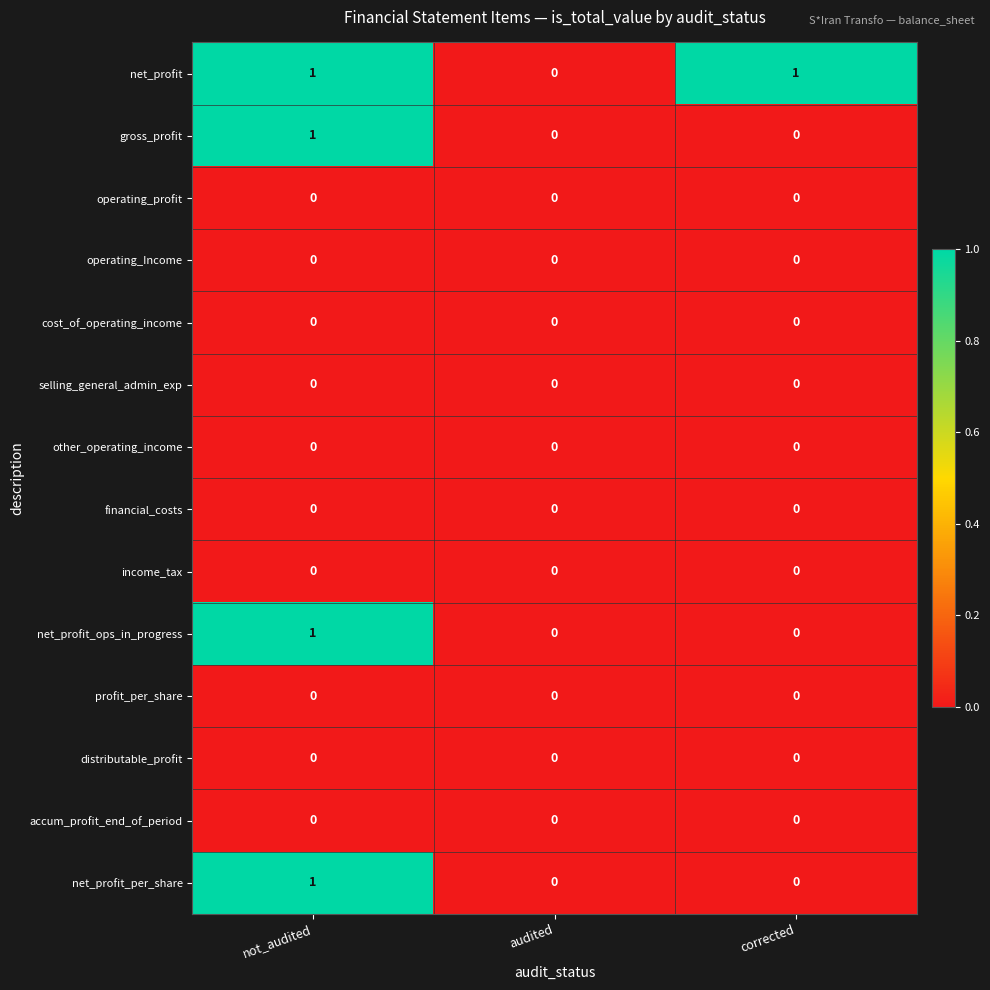

At which category is the sum across all series the highest?

not_audited